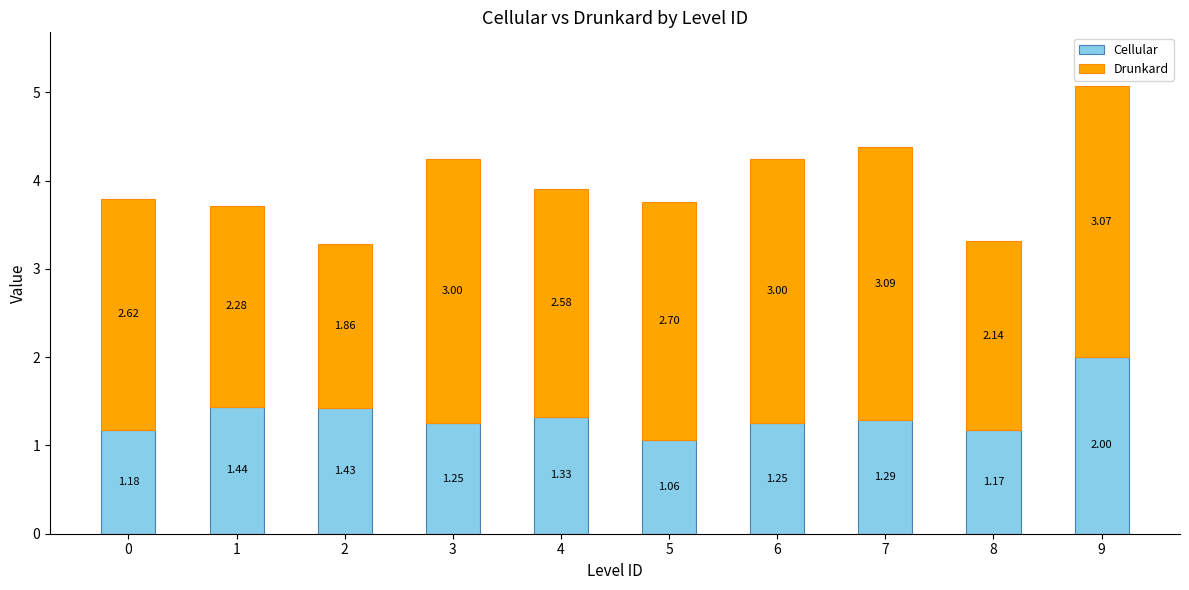

How many categories are shown in the chart?

10